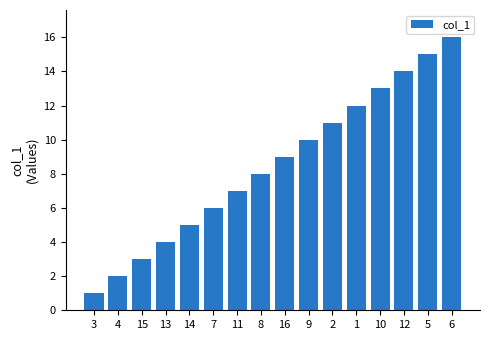

What is the change in value from 13 to 9?

+6